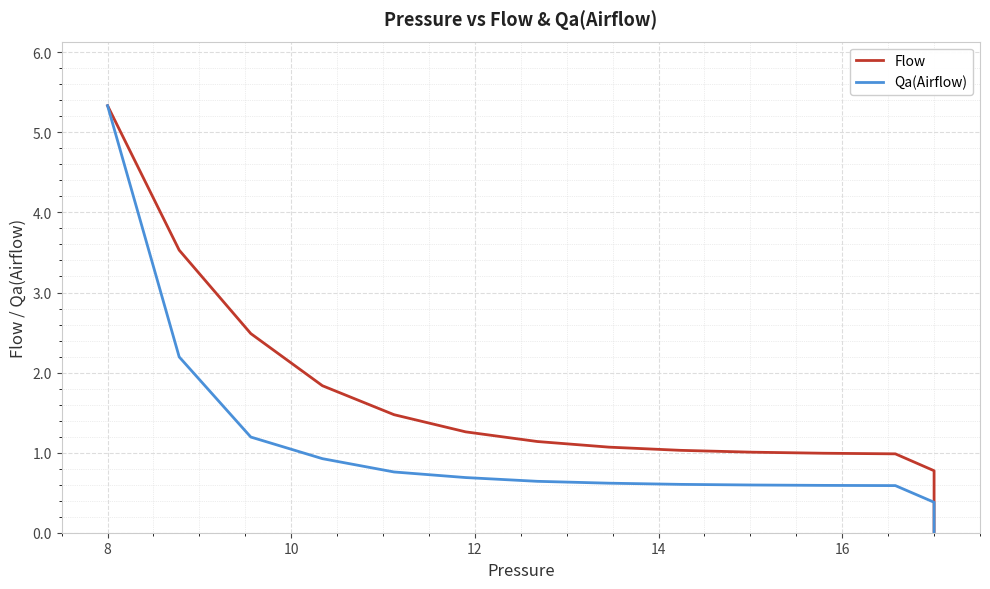

True or false: Qa(Airflow) and Flow cross at least once.

False